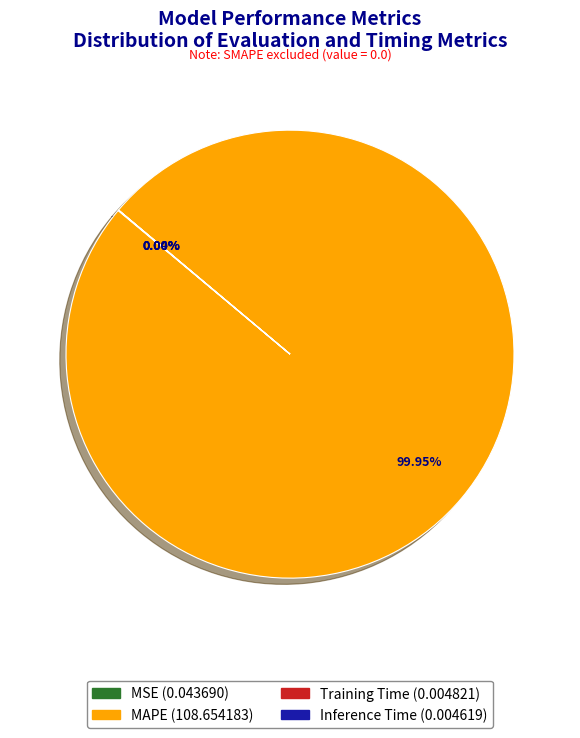

Which slice is the largest?

MAPE